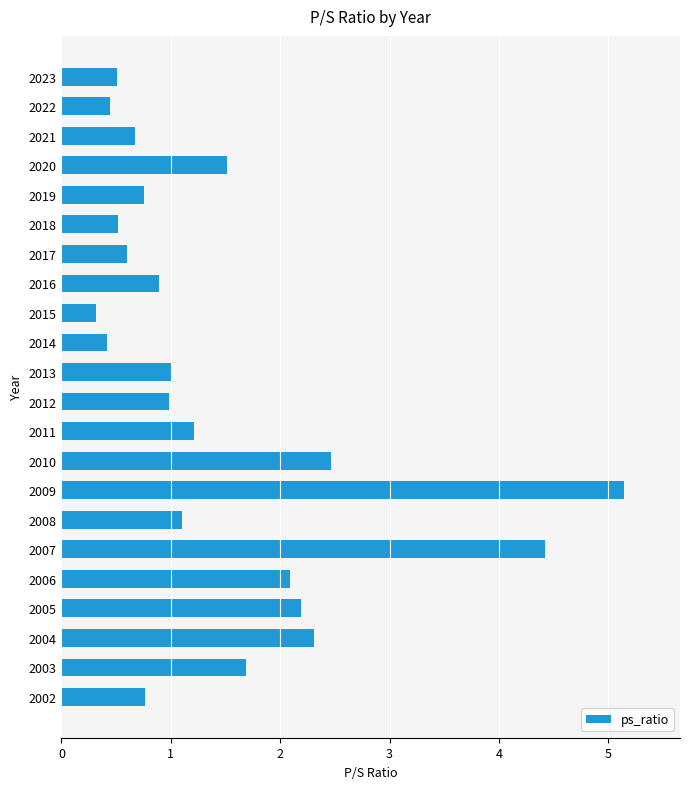

Which label corresponds to the smallest value in the chart?

2015